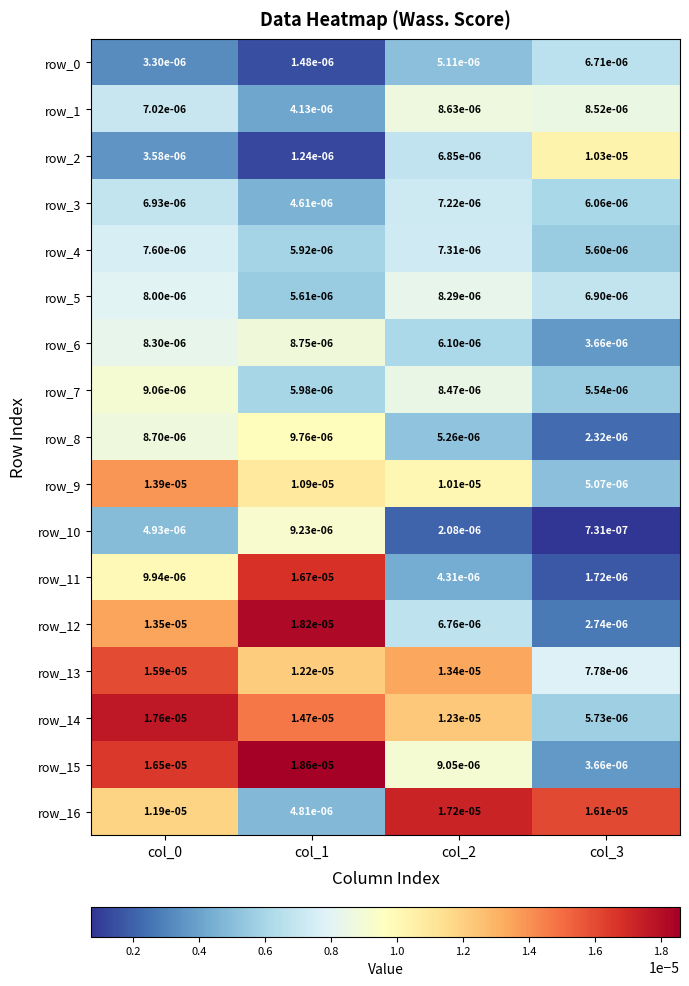

Between col_0 and col_3, which series saw the biggest shift?

row_15